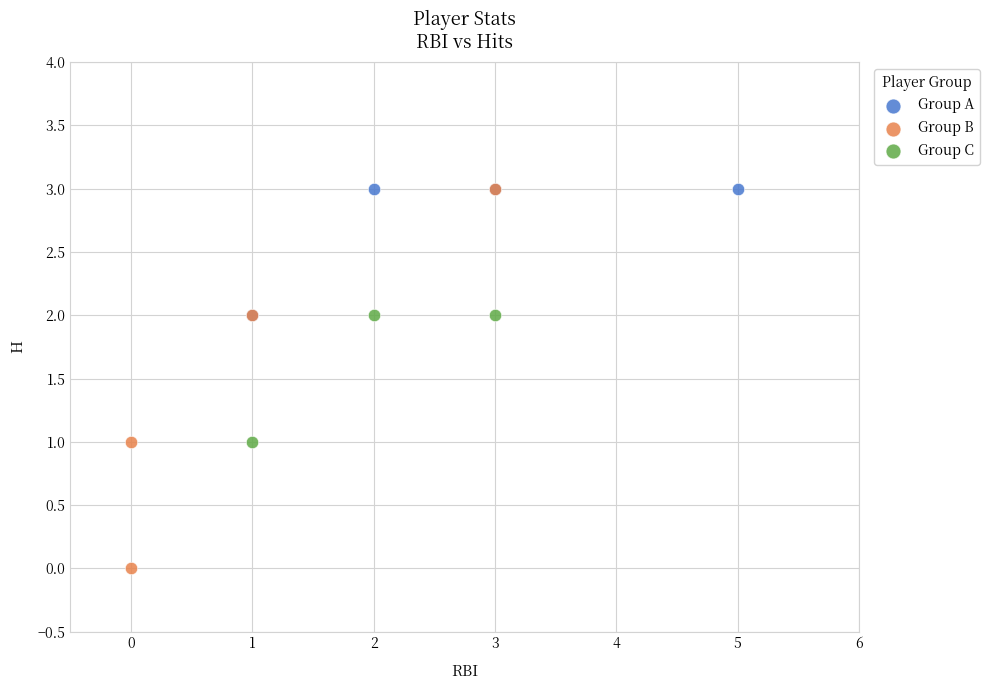

Which series has the largest Y range (max minus min)?

Group B